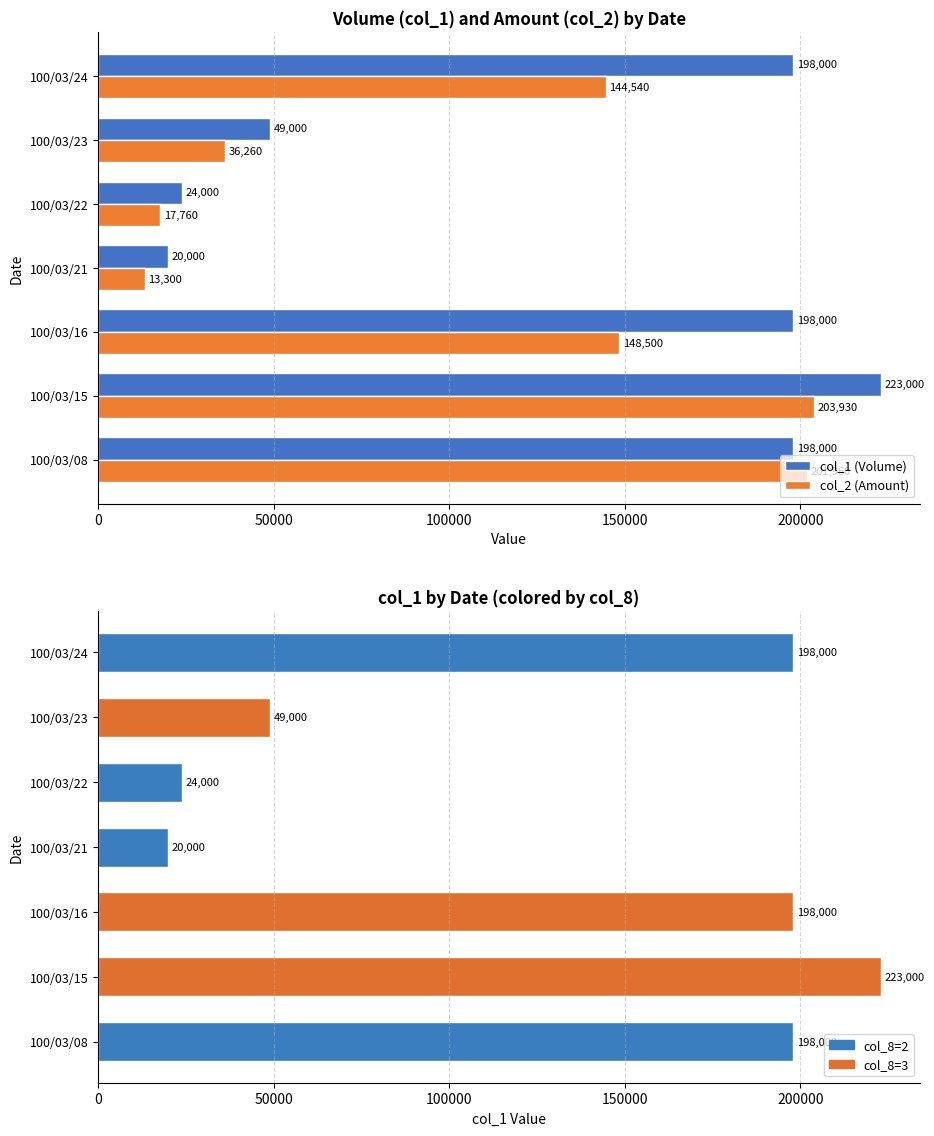

What position from the left is 0?

1